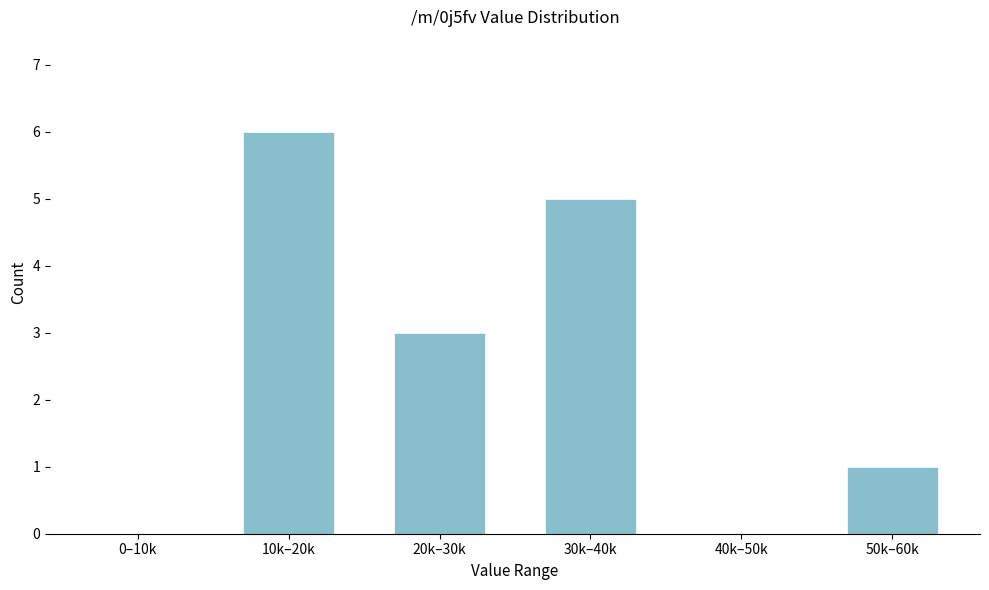

Reading right to left, extract all data points from this chart.

50k–60k=1	40k–50k=0	30k–40k=5	20k–30k=3	10k–20k=6	0–10k=0